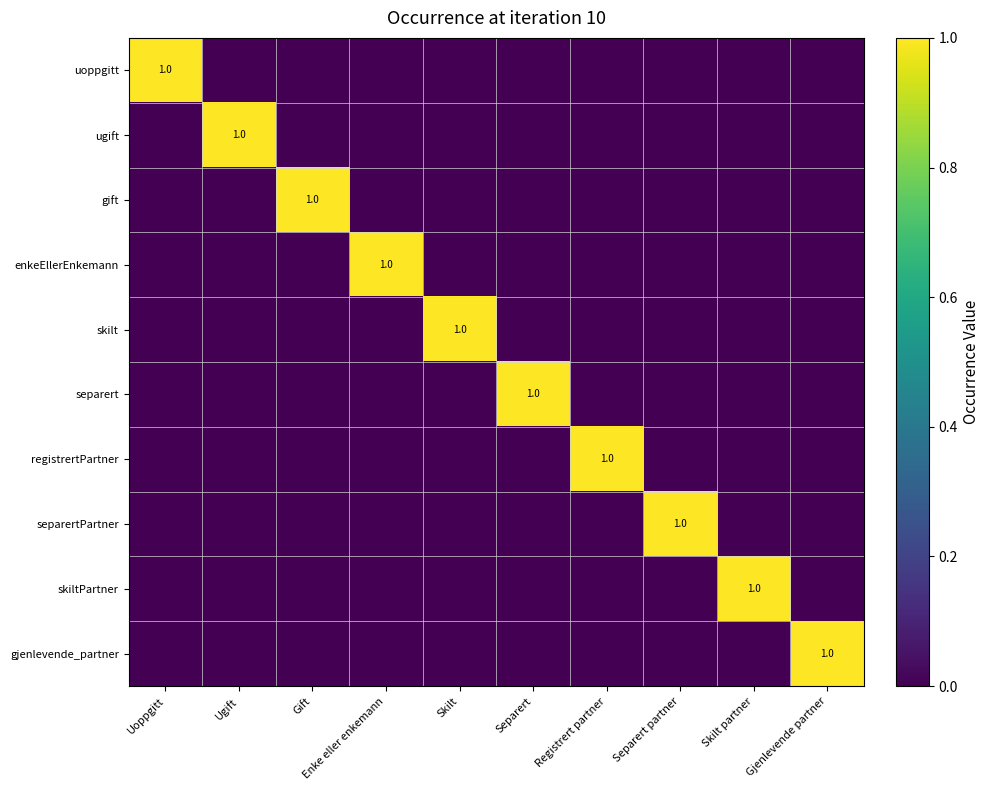

How many categories are shown in the chart?

10